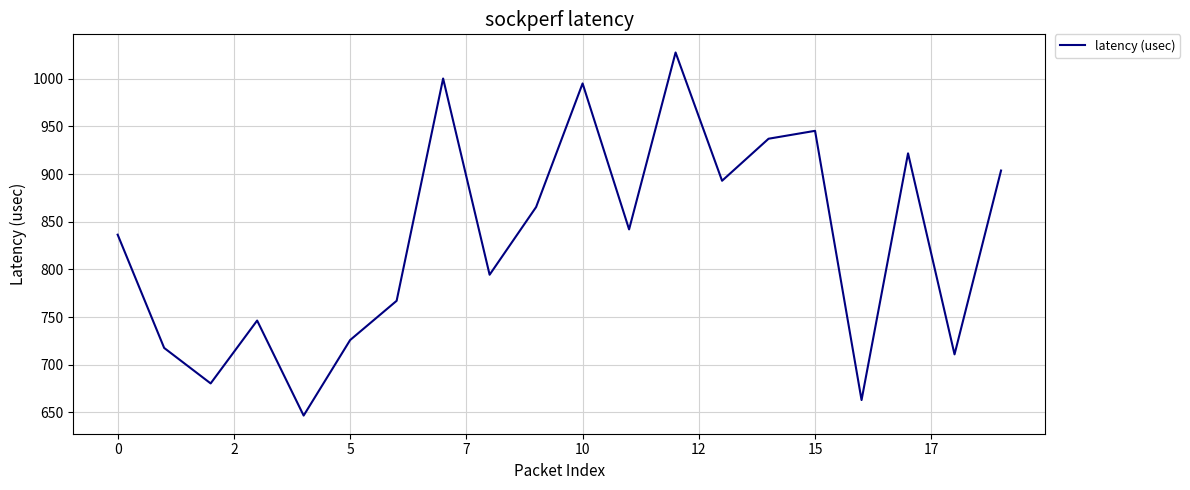

What is the difference between the maximum and minimum values?

380.8